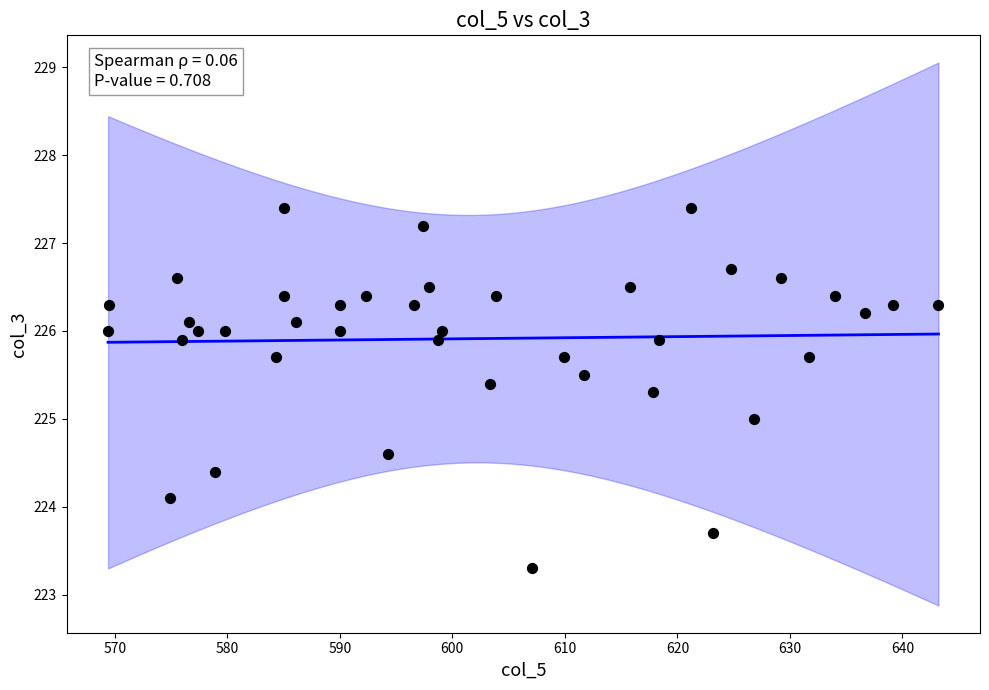

What is the range of Y values (max minus min)?

4.1